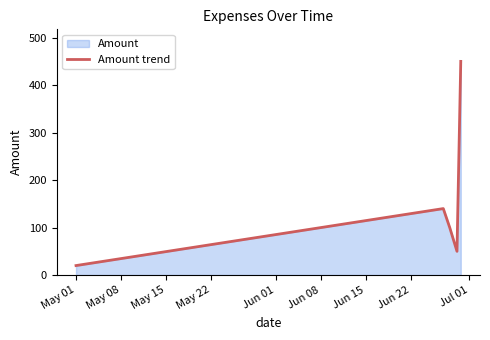

What is the label of the 5th point from the right?

May 01